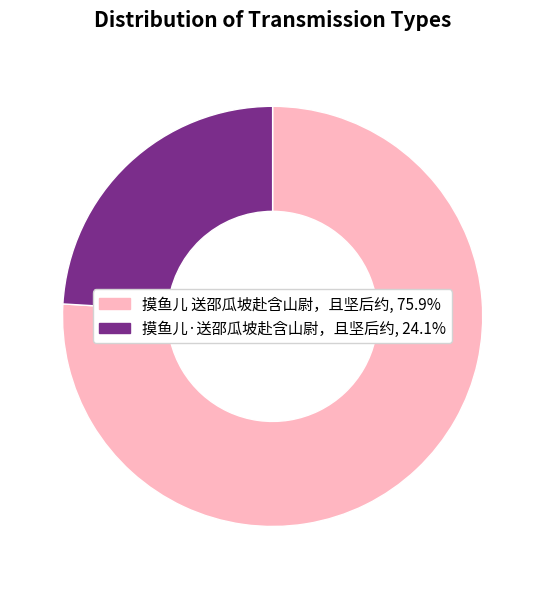

Is there a majority slice in this chart?

Yes